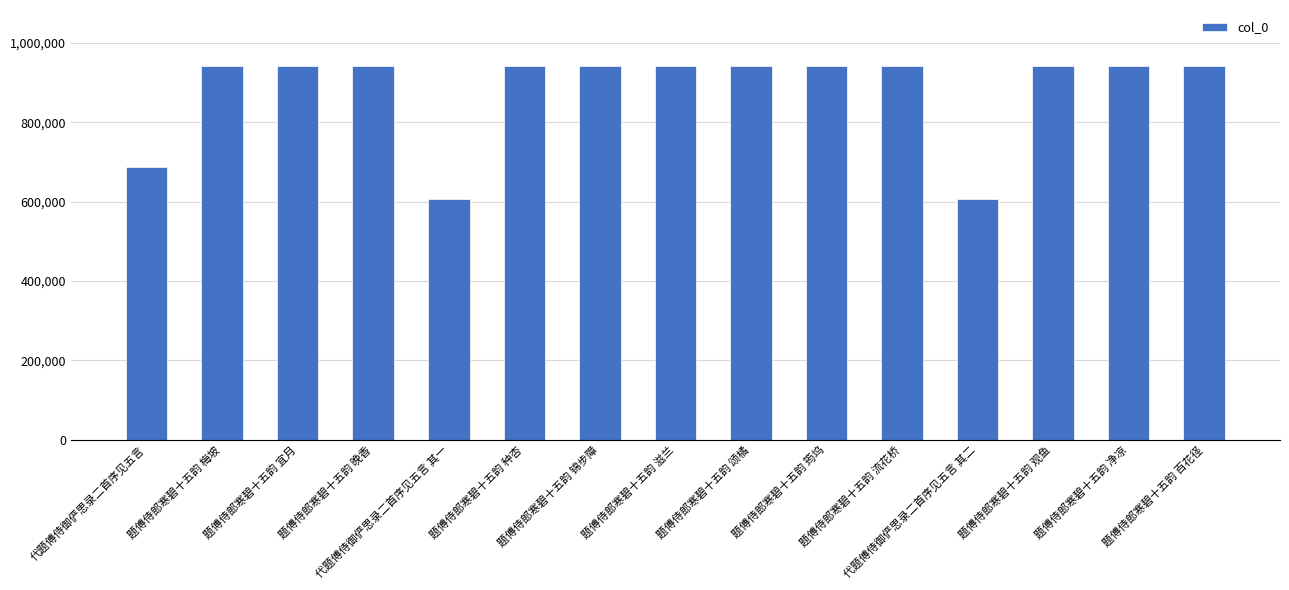

What is the ratio of the value at 代题傅侍御俨思录二首序见五言 to the value at 代题傅侍御俨思录二首序见五言 其二?

1.1